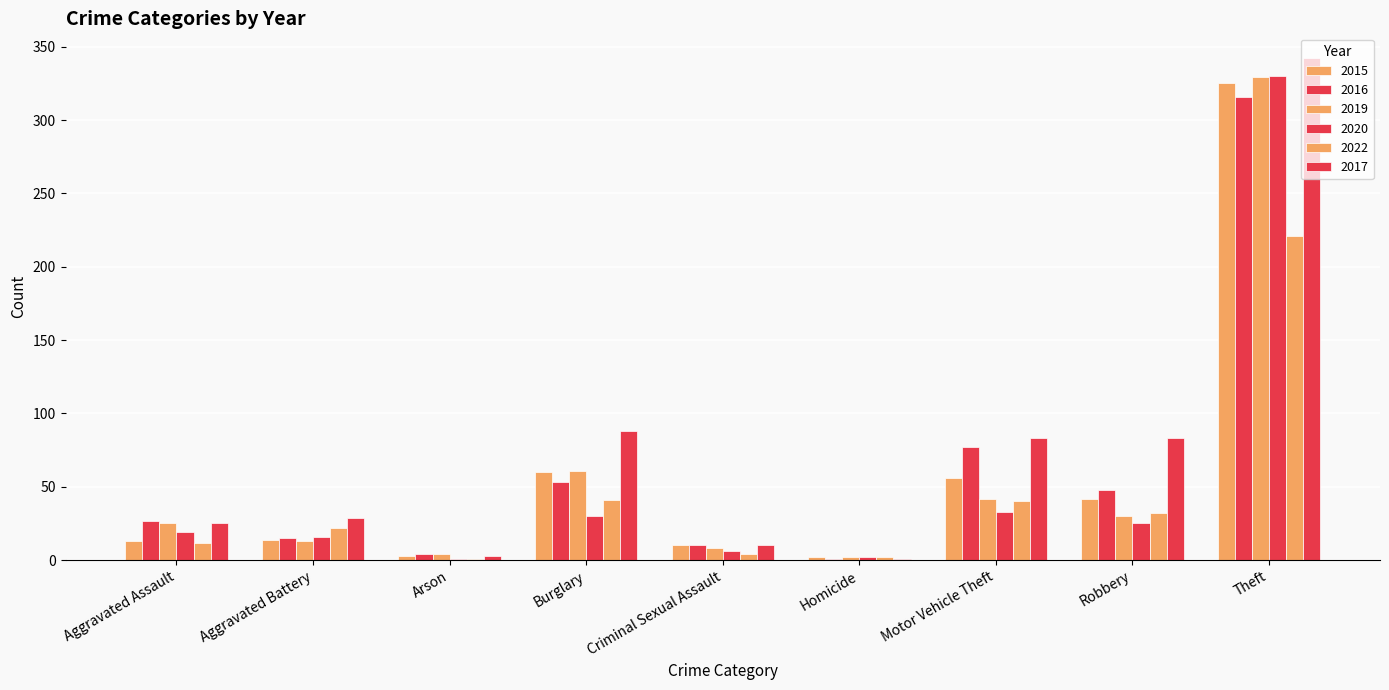

Reading left to right, transcribe all the data shown in this chart.

2015: Aggravated Assault=13	Aggravated Battery=14	Arson=3	Burglary=60	Criminal Sexual Assault=10	Homicide=2	Motor Vehicle Theft=56	Robbery=42	Theft=325
2016: Aggravated Assault=27	Aggravated Battery=15	Arson=4	Burglary=53	Criminal Sexual Assault=10	Homicide=1	Motor Vehicle Theft=77	Robbery=48	Theft=316
2019: Aggravated Assault=25	Aggravated Battery=13	Arson=4	Burglary=61	Criminal Sexual Assault=8	Homicide=2	Motor Vehicle Theft=42	Robbery=30	Theft=329
2020: Aggravated Assault=19	Aggravated Battery=16	Arson=1	Burglary=30	Criminal Sexual Assault=6	Homicide=2	Motor Vehicle Theft=33	Robbery=25	Theft=330
2022: Aggravated Assault=12	Aggravated Battery=22	Arson=1	Burglary=41	Criminal Sexual Assault=4	Homicide=2	Motor Vehicle Theft=40	Robbery=32	Theft=221
2017: Aggravated Assault=25	Aggravated Battery=29	Arson=3	Burglary=88	Criminal Sexual Assault=10	Homicide=1	Motor Vehicle Theft=83	Robbery=83	Theft=342